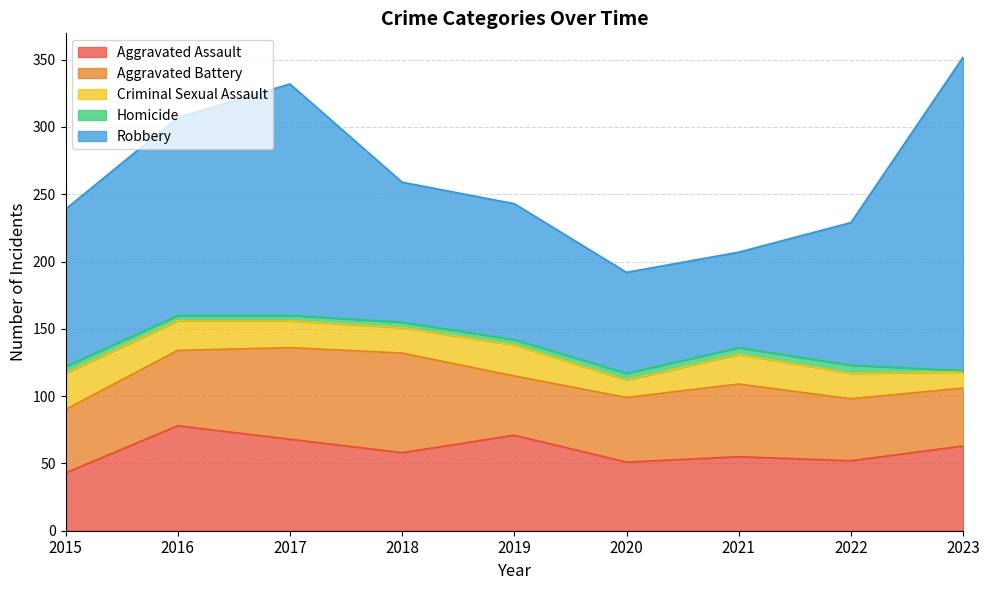

What is the total value across all series at 2016?

307